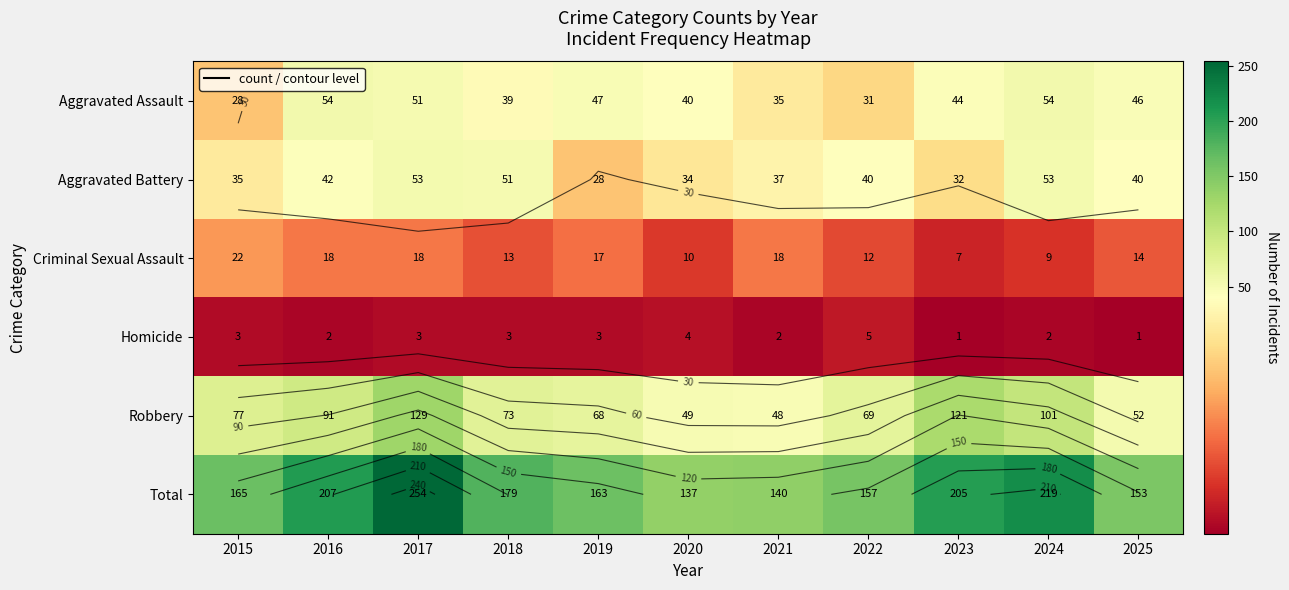

Which label corresponds to the largest value in the chart?

2017